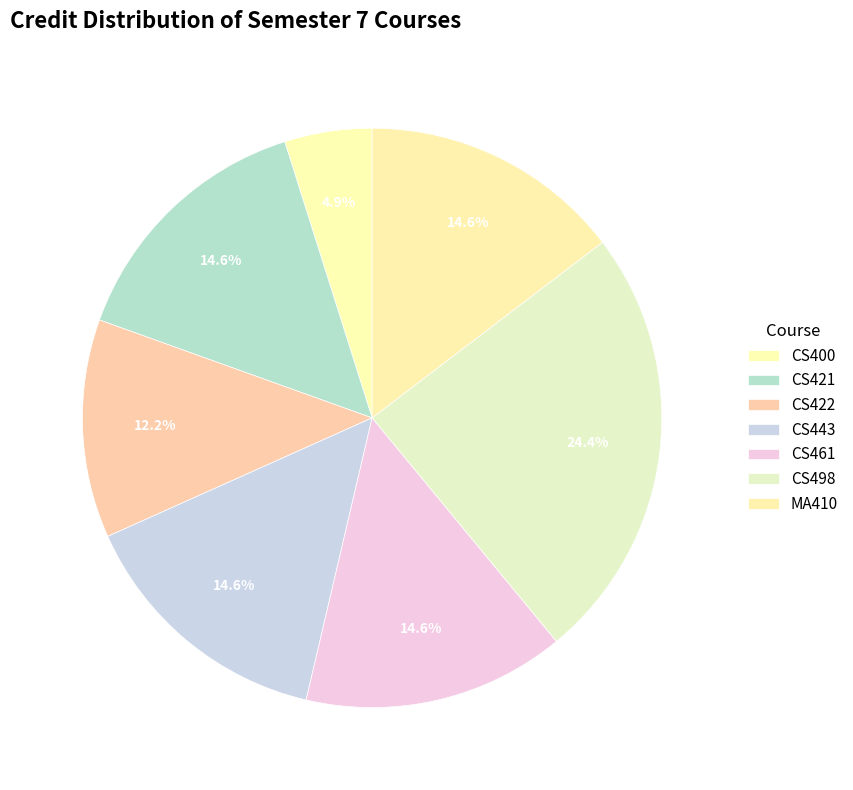

Does CS443 account for over 50% of the chart?

No